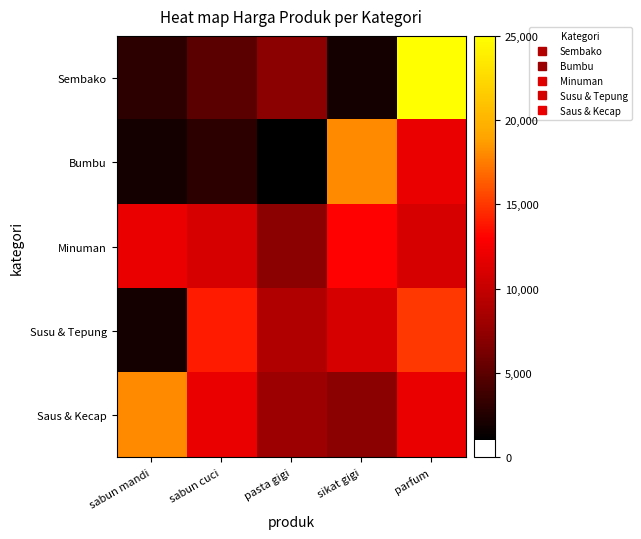

What is the difference between the highest and lowest values at parfum?

14000